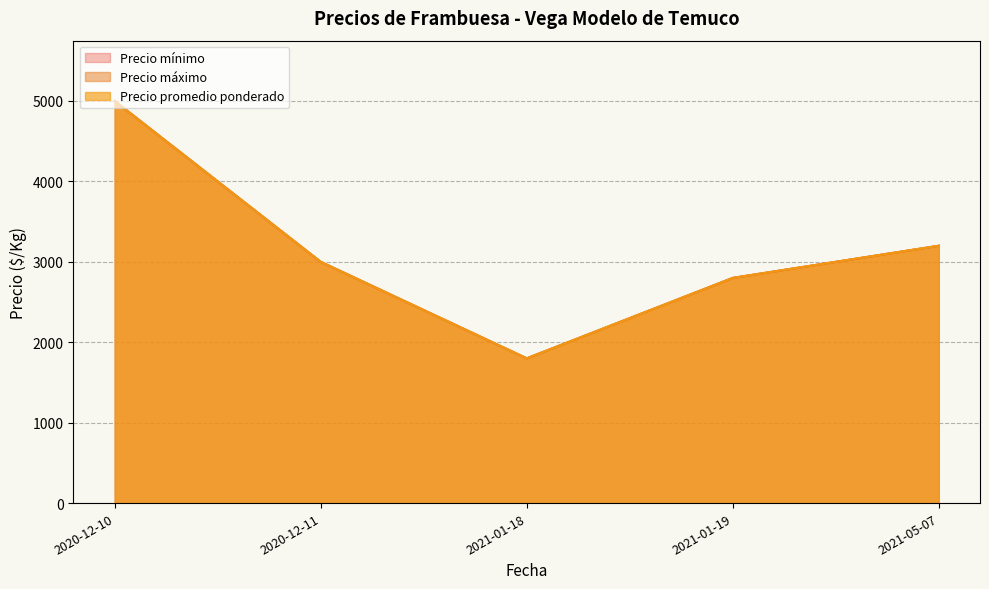

True or false: Precio mínimo and Precio promedio ponderado cross at least once.

False